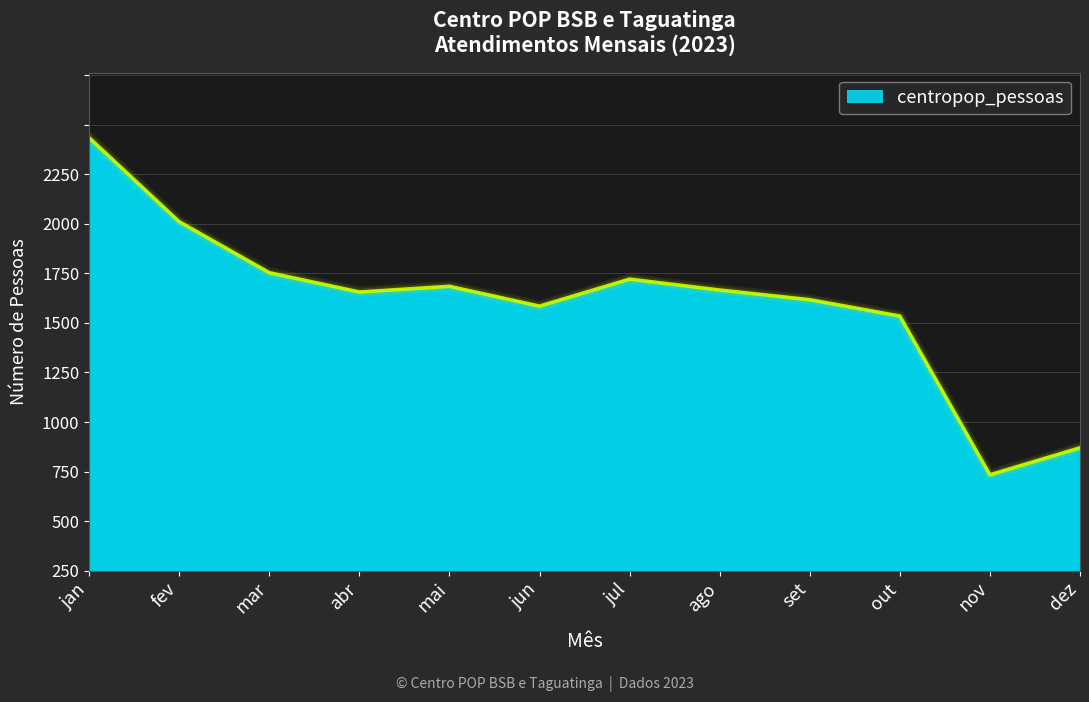

Where does the data first go above 1133?

jan